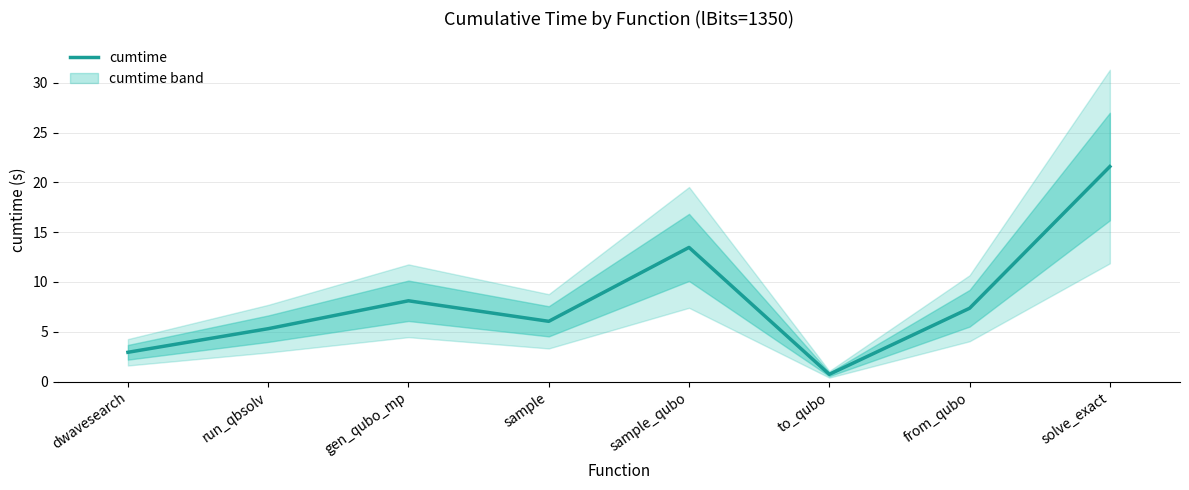

What is the change in value from to_qubo to solve_exact?

+20.9